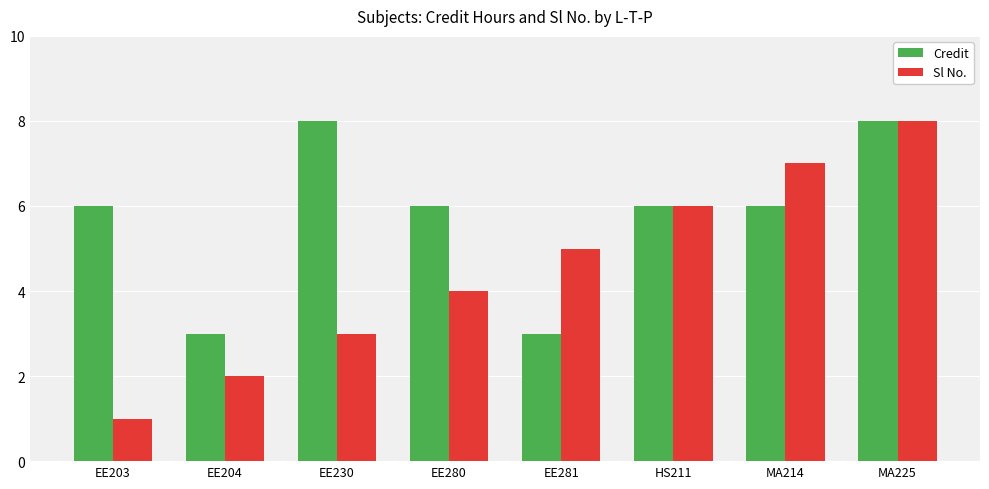

At EE281, list the series in order from largest to smallest.

Sl No., Credit